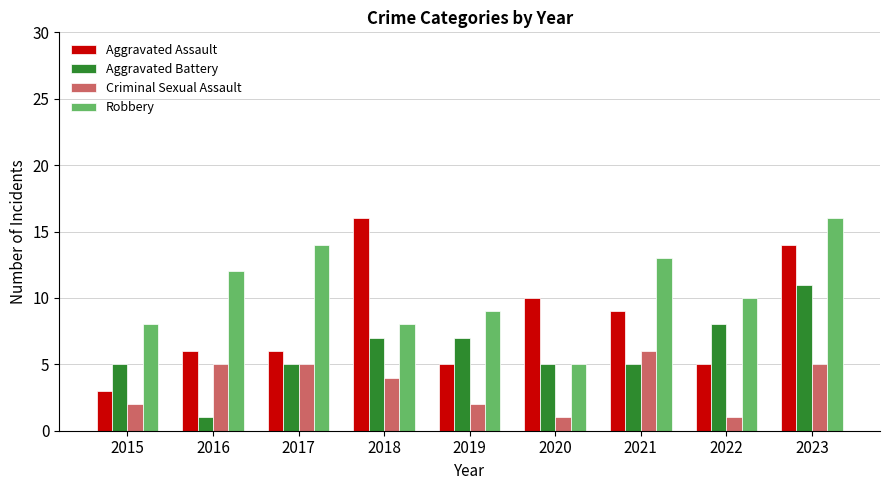

The Aggravated Battery series shows 5 at 2017. True or false?

True